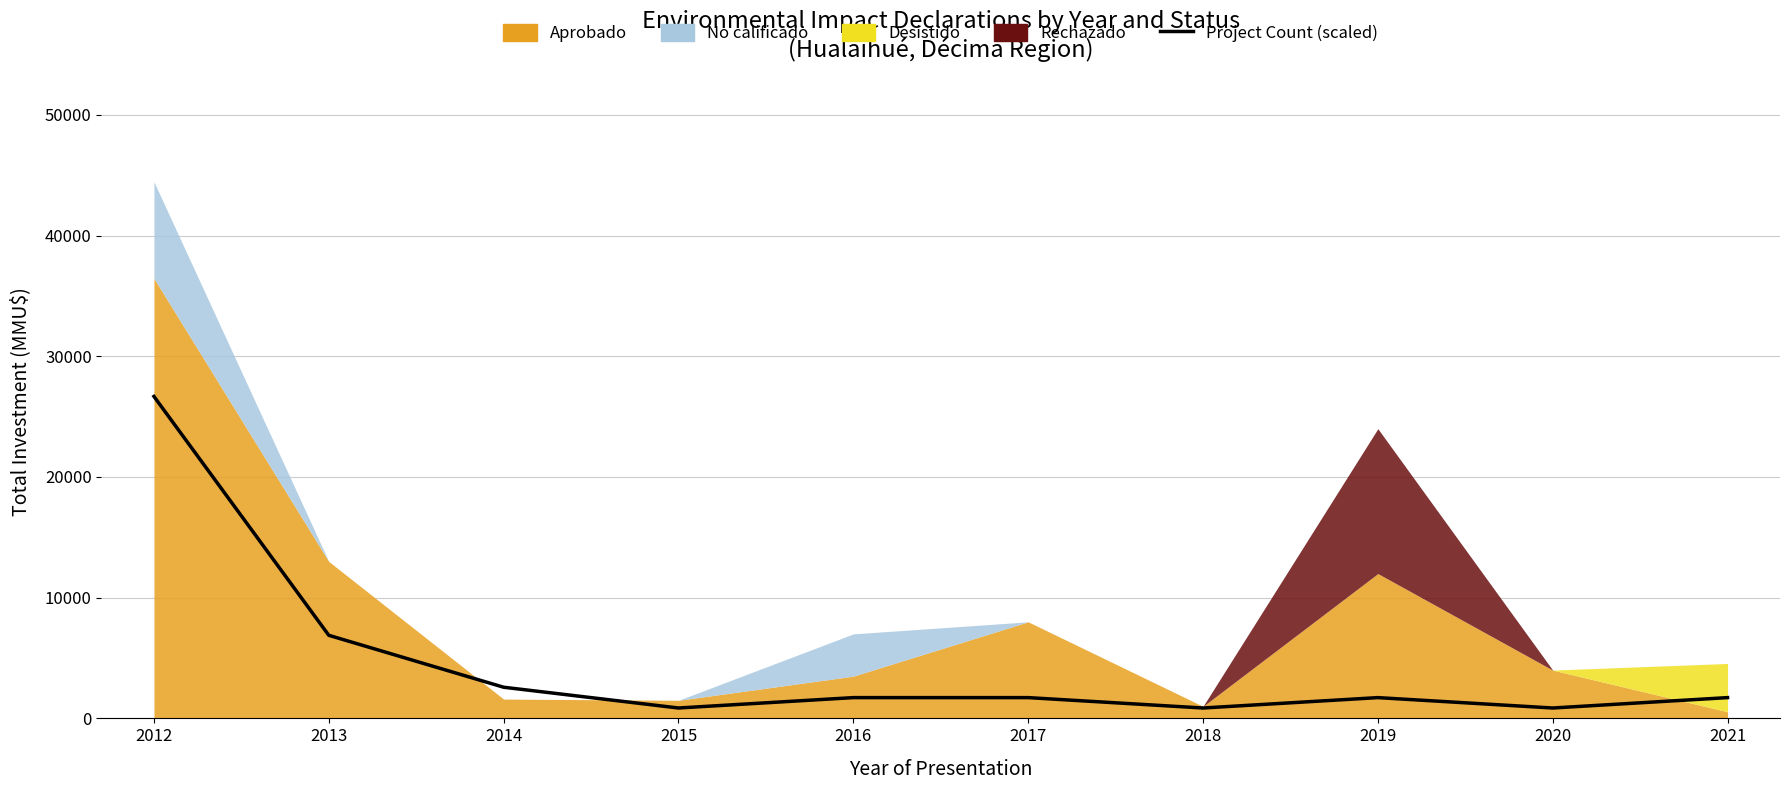

How many values exceed 1720?

7